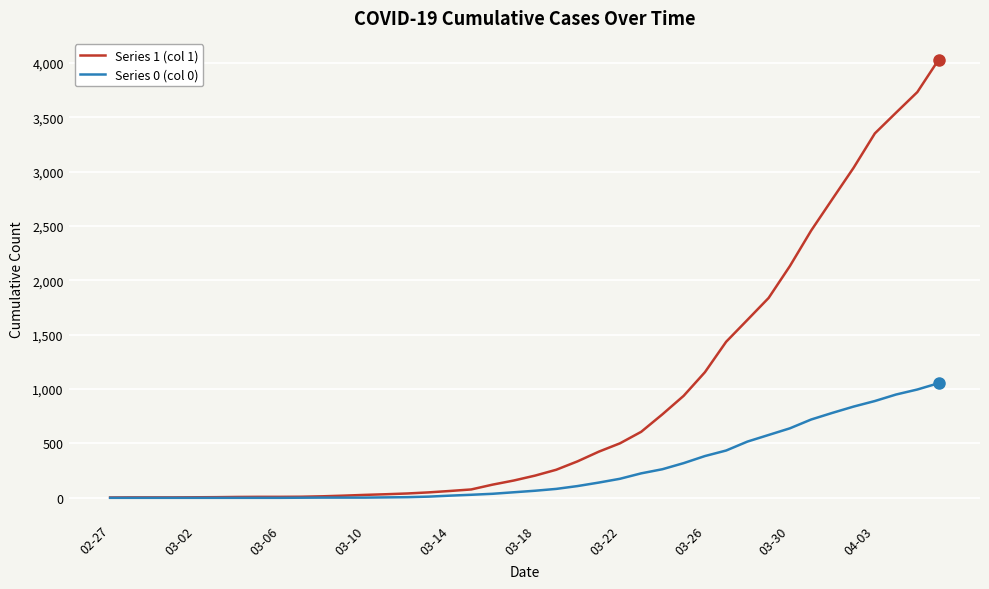

Rank the series by their maximum value, from highest to lowest.

Series 1 (col 1), Series 0 (col 0)